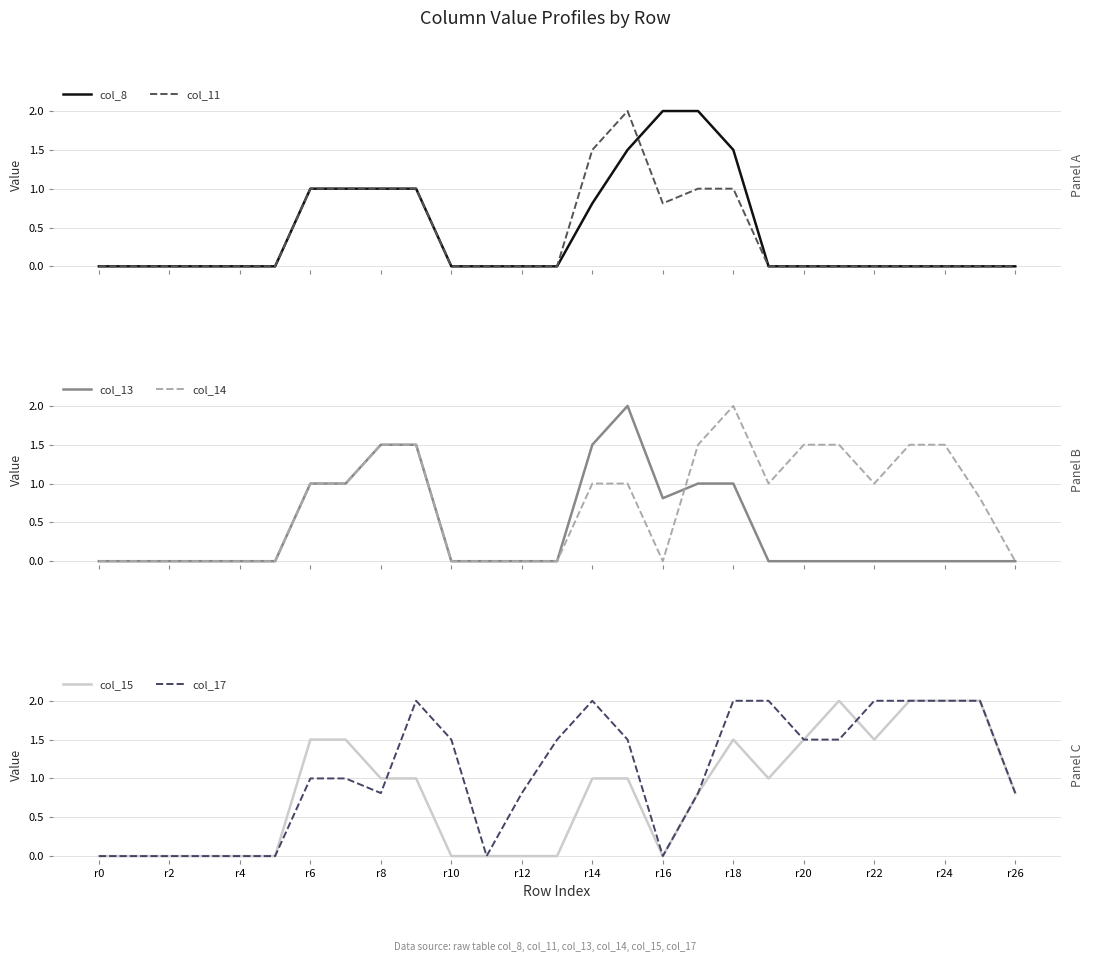

True or false: col_15 has a value of 1.0 at 15.

True